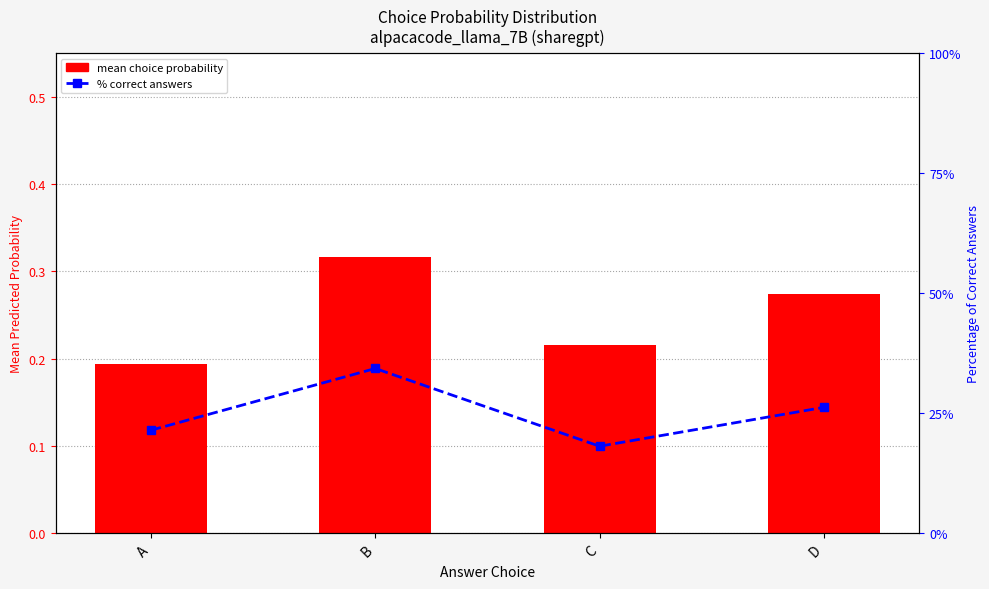

Does the chart contain stacked bars?

No